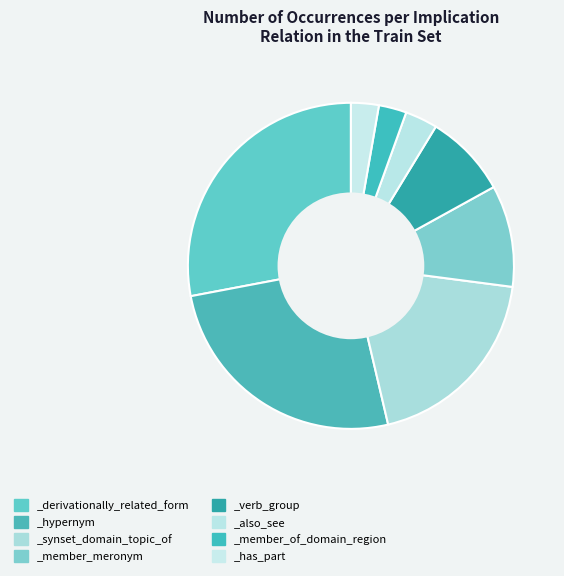

What is the smallest slice in the pie chart?

_member_of_domain_region